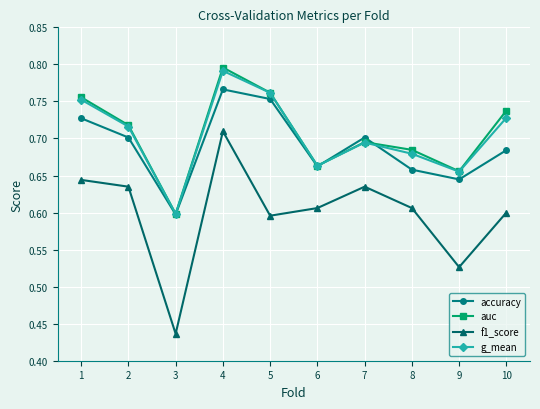

How many lines are shown in the chart?

4